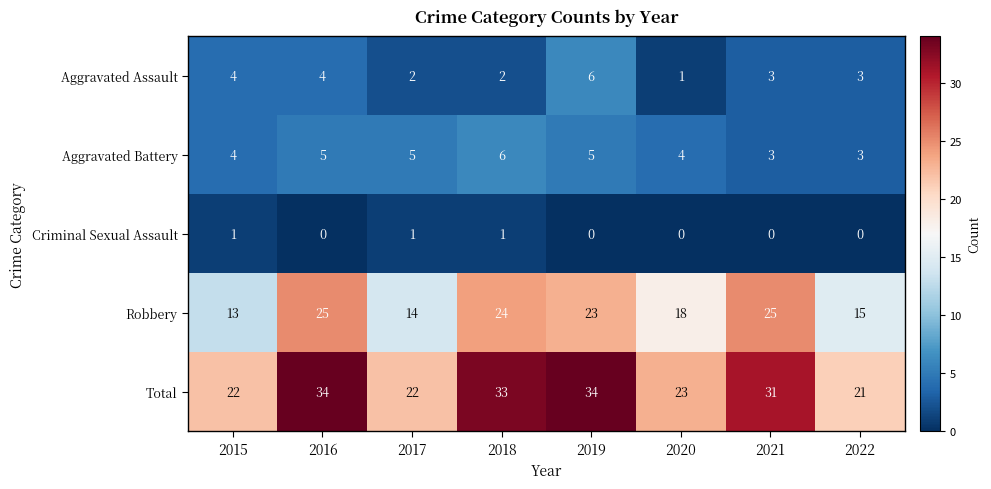

What is the difference between the highest and lowest values at 2021?

31